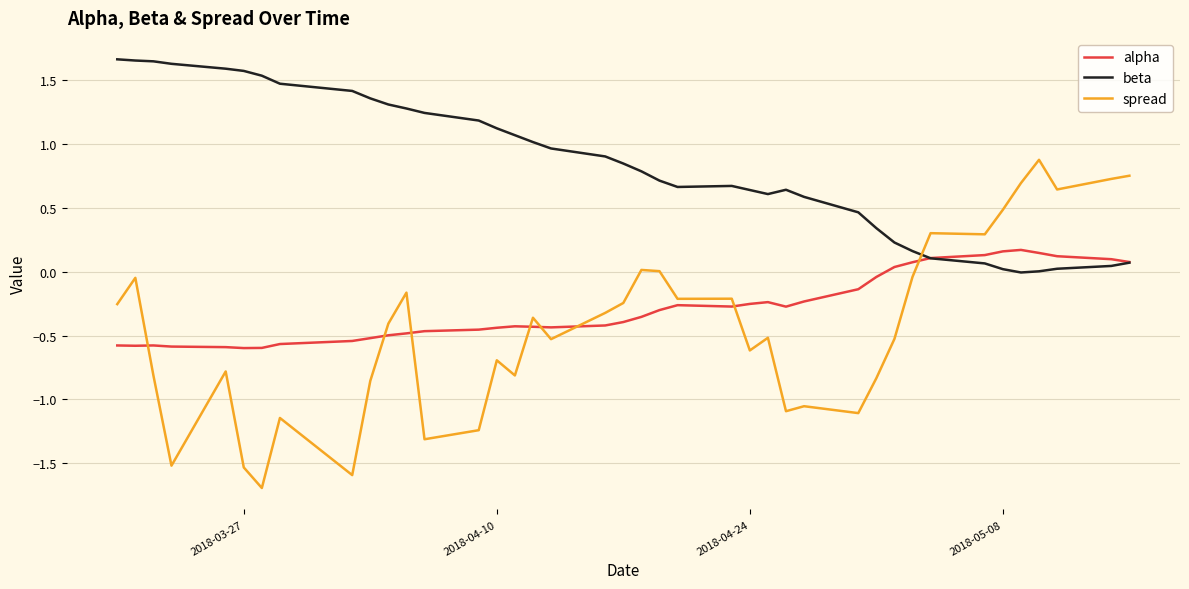

Which series has the largest range (max minus min)?

spread